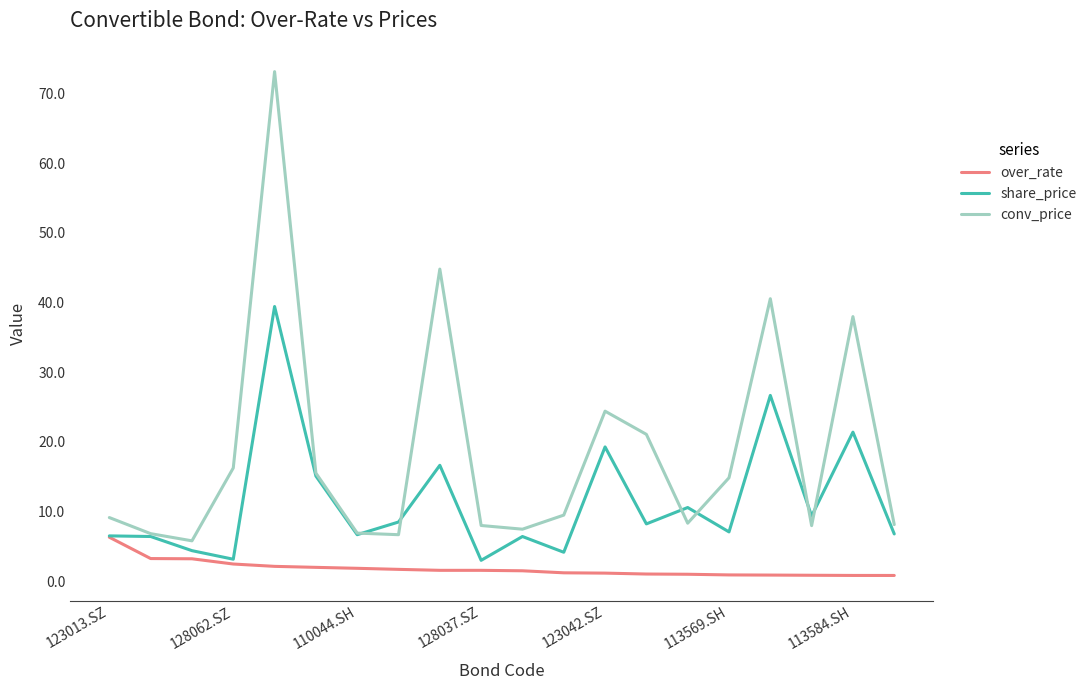

True or false: conv_price and over_rate intersect in this chart.

False